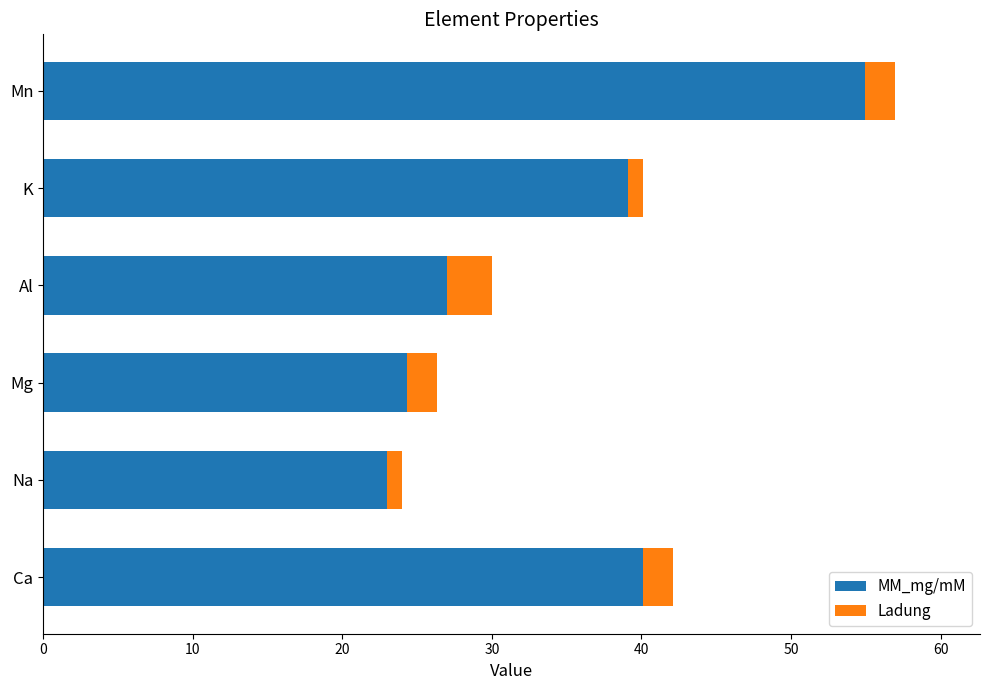

What is the sum of all MM_mg/mM values?

208.4